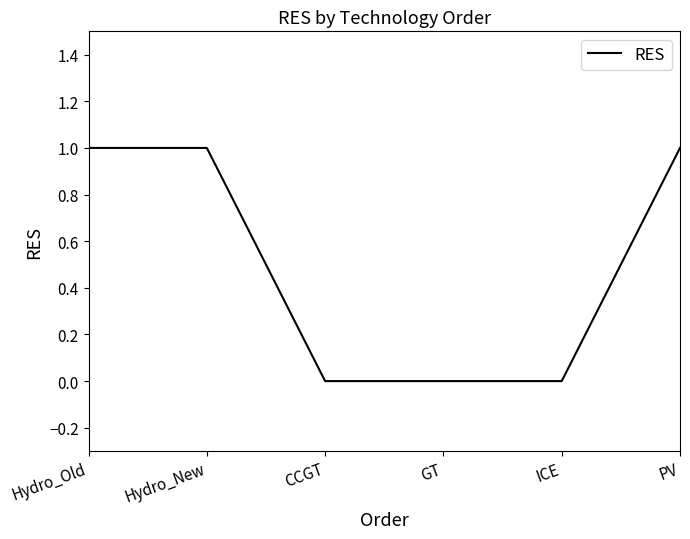

What is the difference between the second highest and second lowest values?

1